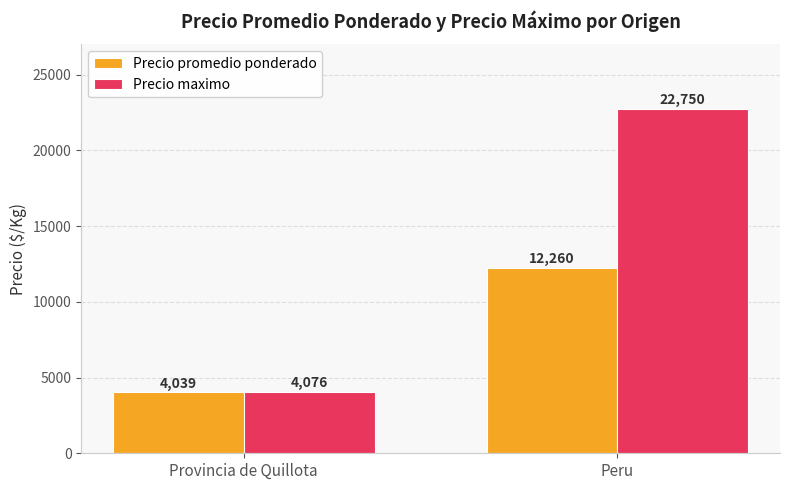

At which category does the chart reach its peak across all series?

Peru